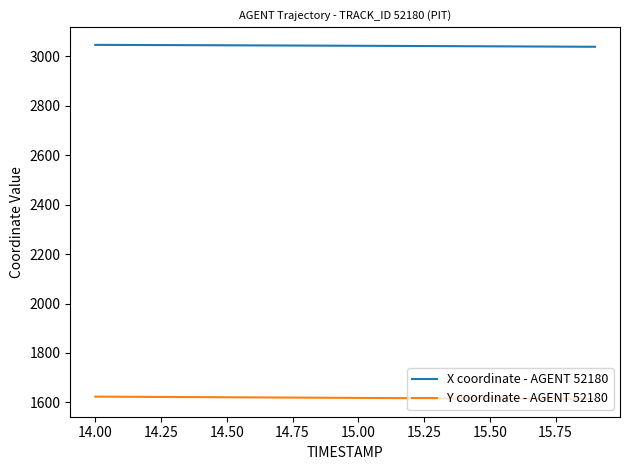

What is the smallest value displayed?

1613.9